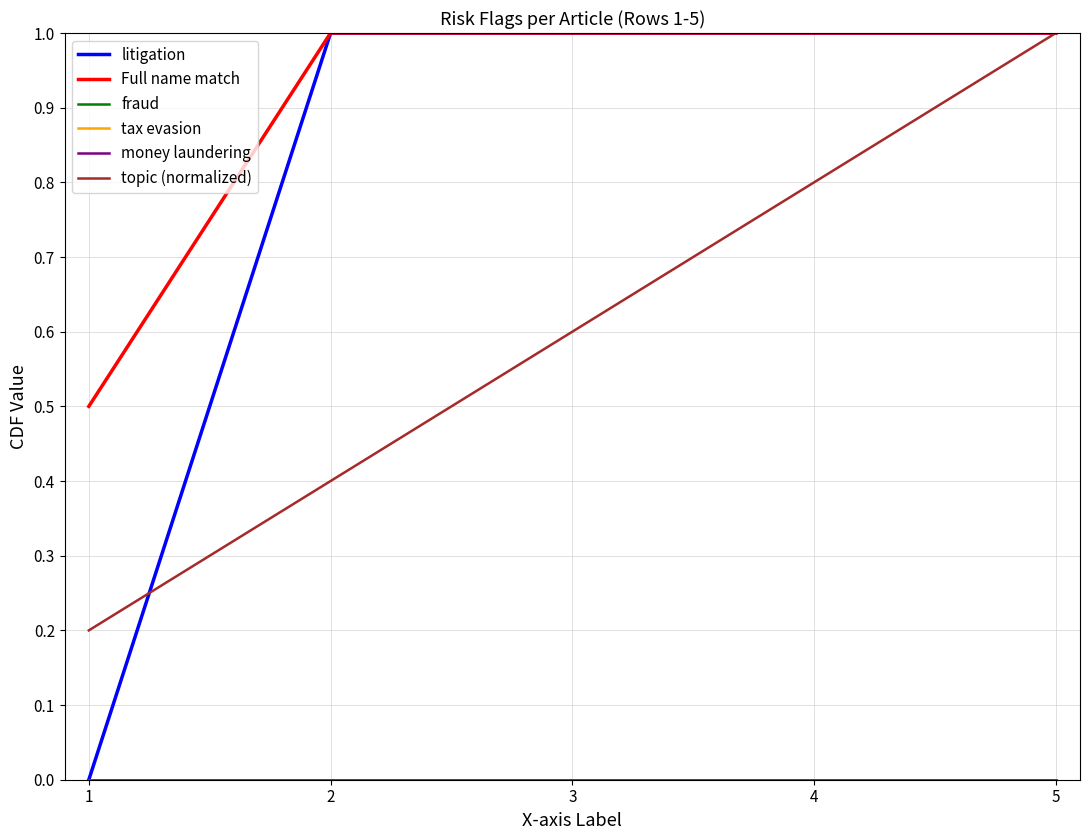

True or false: litigation has more than 2 points higher than both neighbors.

False